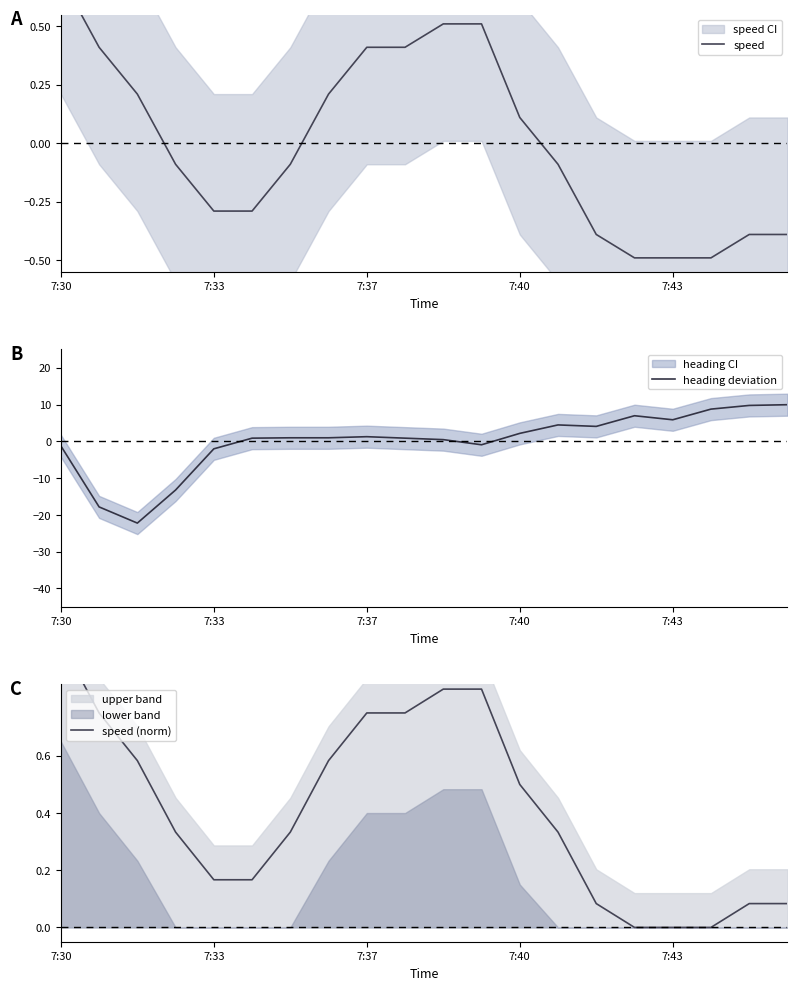

Is it true that speed equals -0.1 at 6?

True